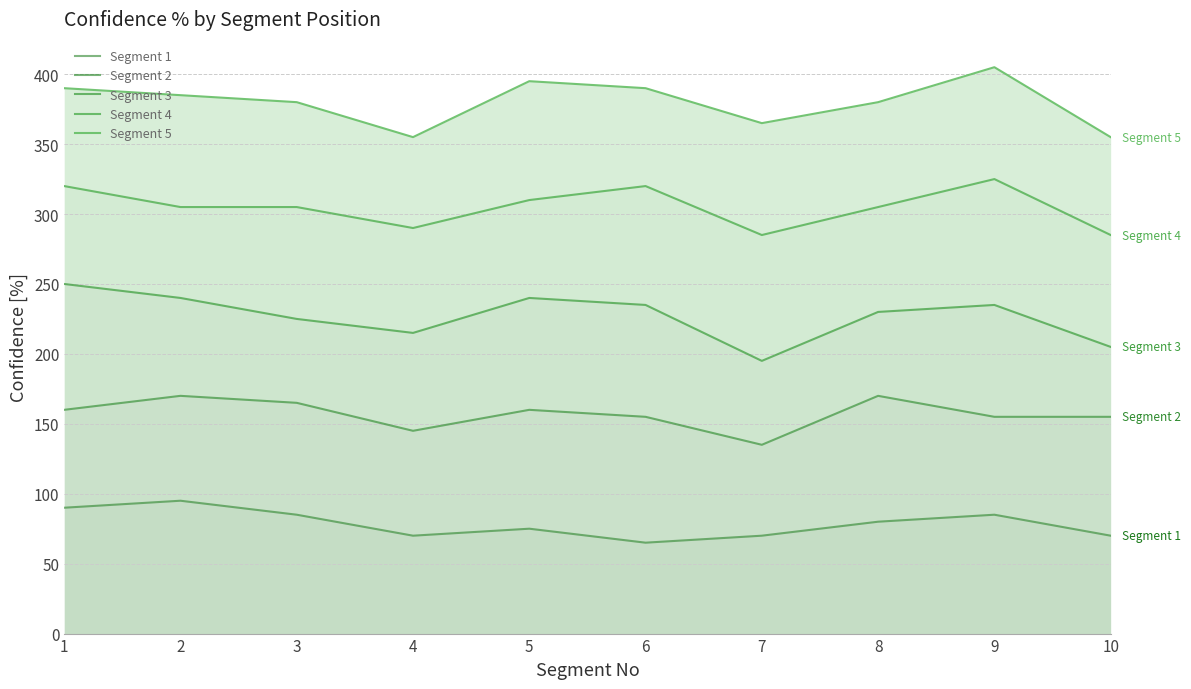

List the series in order of their overall mean, lowest first.

Segment 1, Segment 2, Segment 3, Segment 4, Segment 5